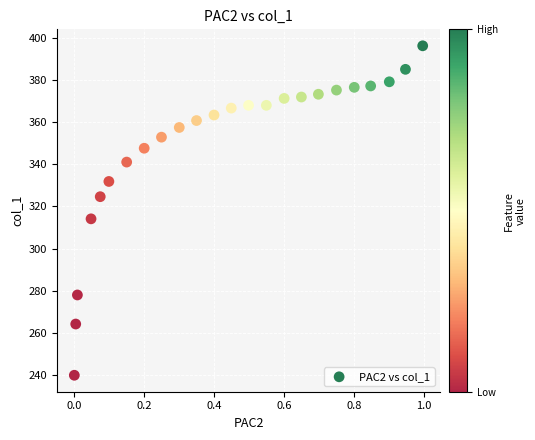

What is the range of Y values (max minus min)?

156.1